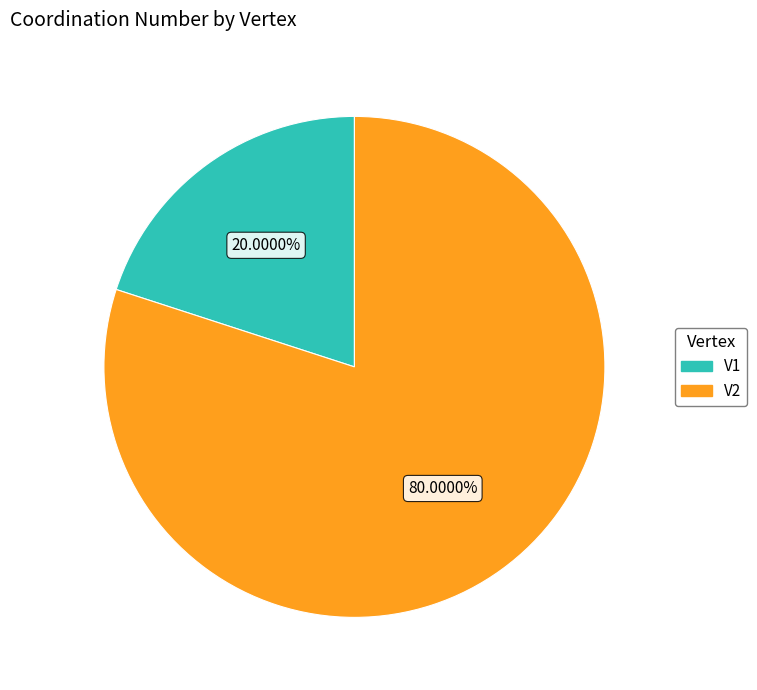

To the nearest percent, what is the combined percentage of V1 and V2?

100%